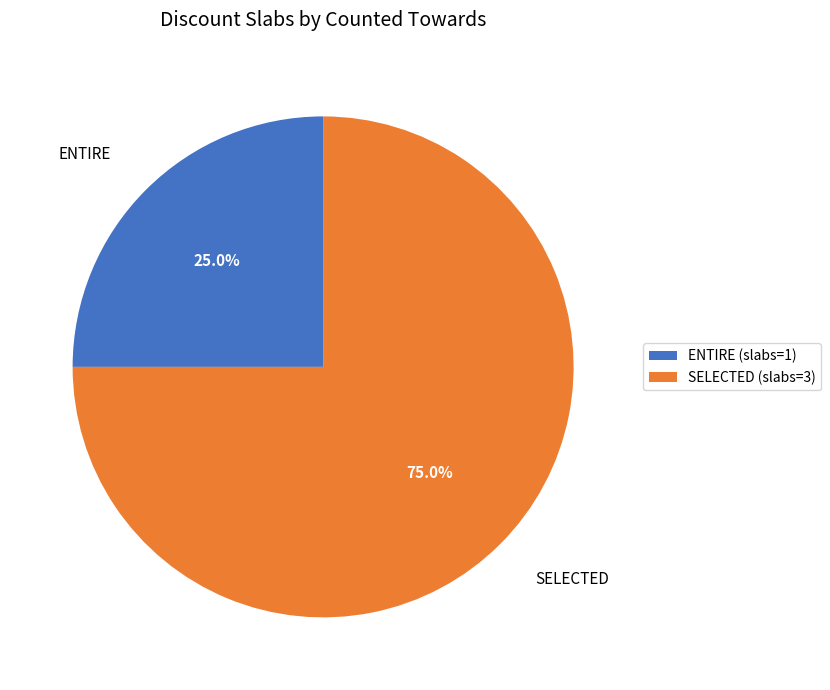

To the nearest percent, what is the difference between the ENTIRE and SELECTED slice percentages?

50%